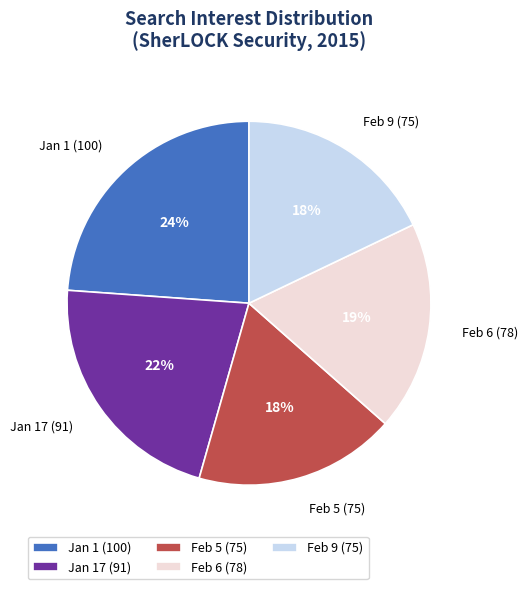

Is it true that Feb 5 (75) is 31% of the pie?

False